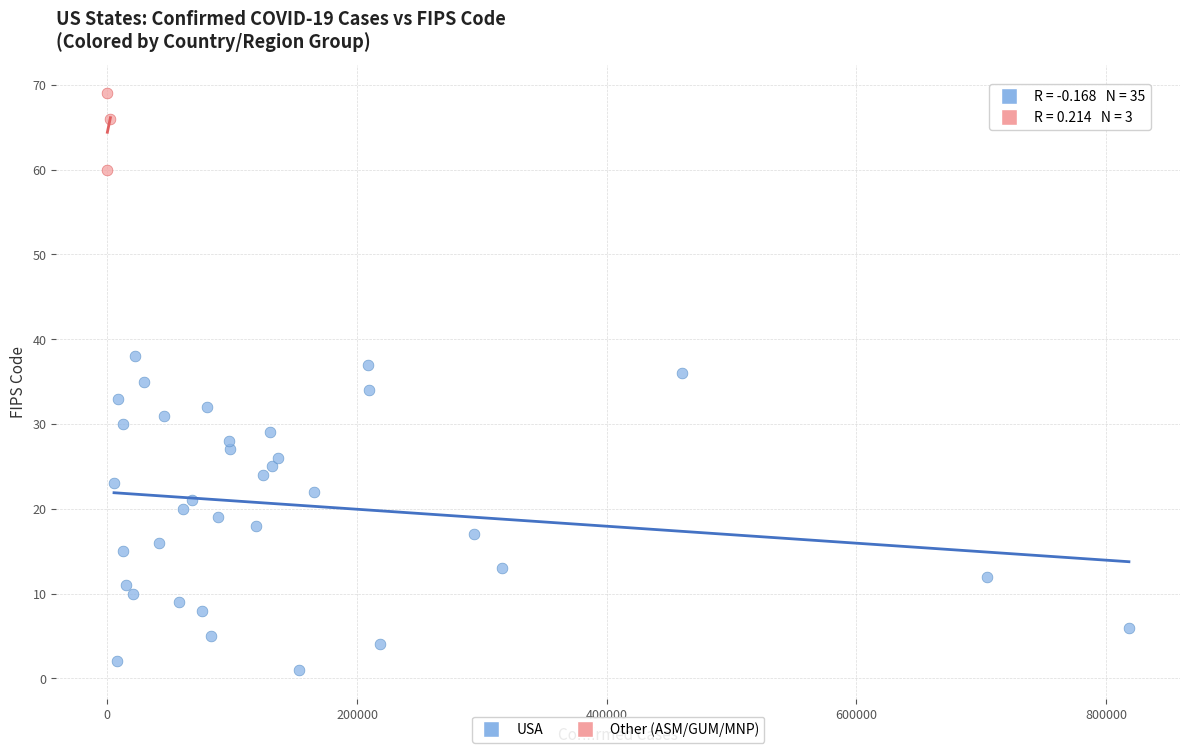

Which series has the widest spread of Y values?

USA